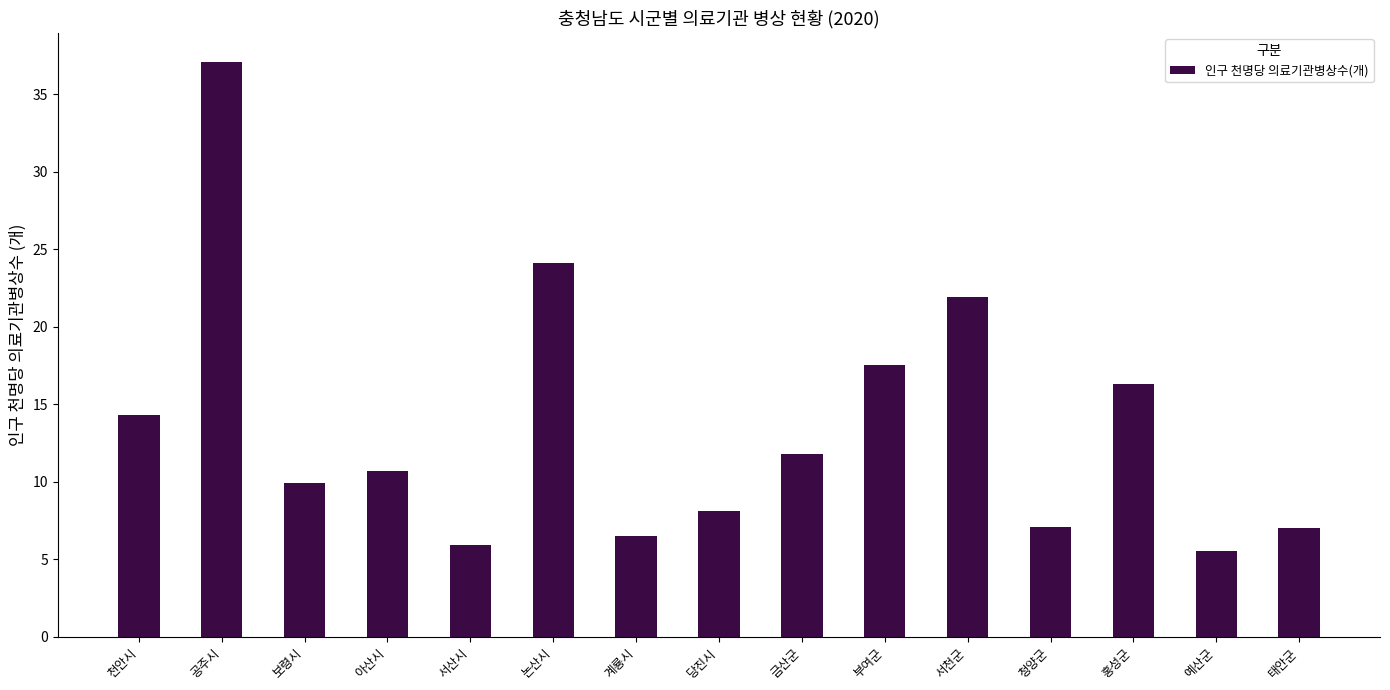

What is the label of the 12th bar from the right?

아산시